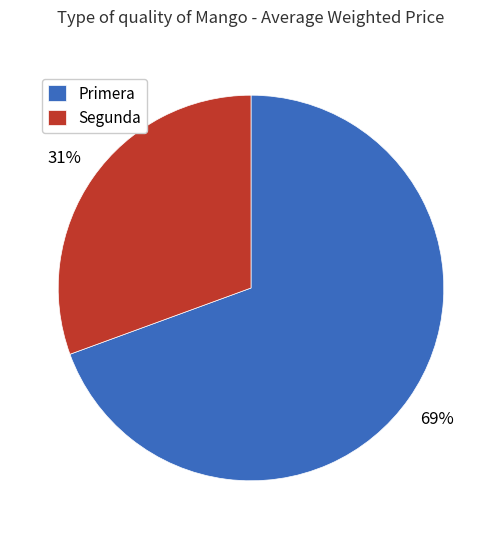

Rank the categories by value from highest to lowest.

Primera, Segunda